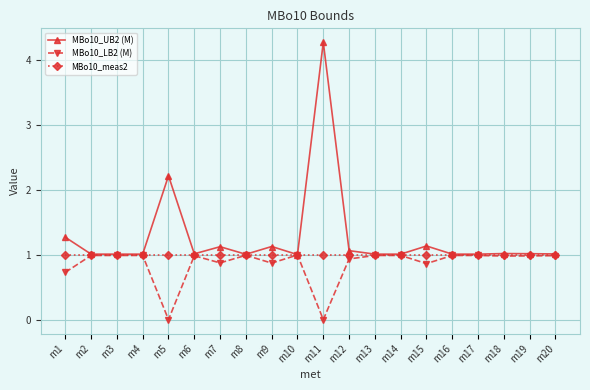

What is the value of the MBo10_UB2 (M) point at the 19th from the left?

1.0